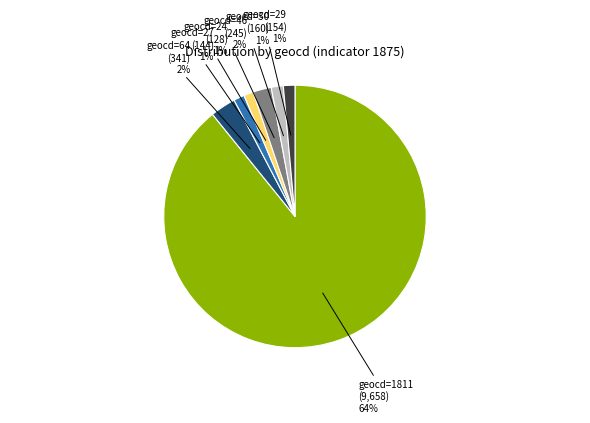

To the nearest percent, what is the average slice percentage?

14%